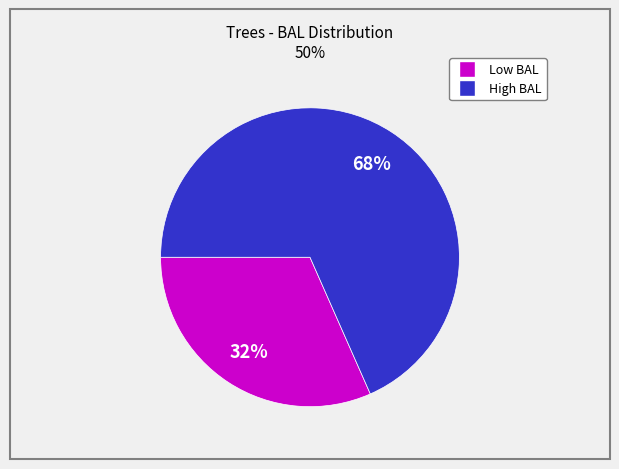

To the nearest percent, what is the average slice percentage?

50%